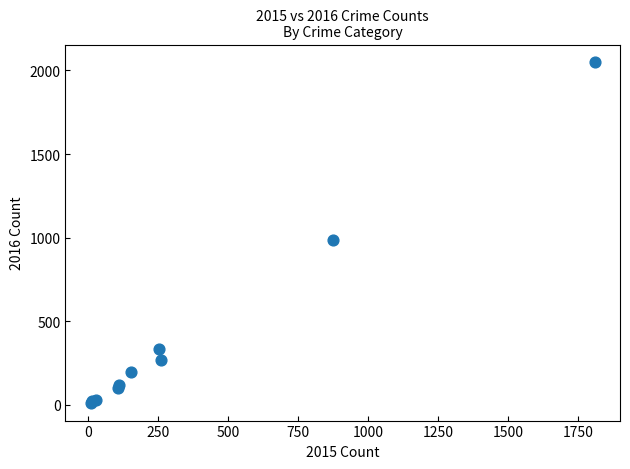

What Y value in the scatter plot is closest to 1030?

984